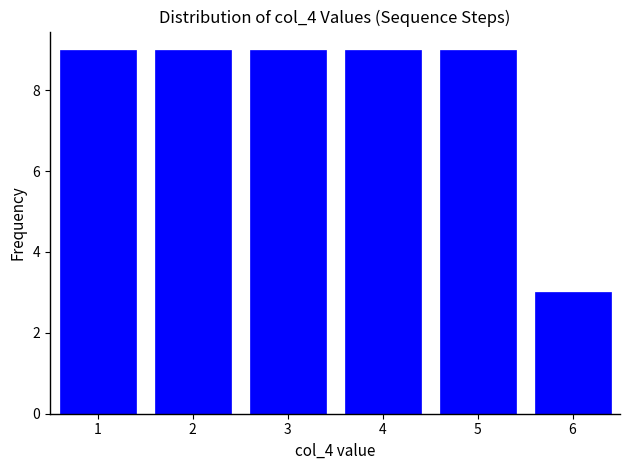

Reading left to right, what are all the values shown in this chart?

9	9	9	9	9	3